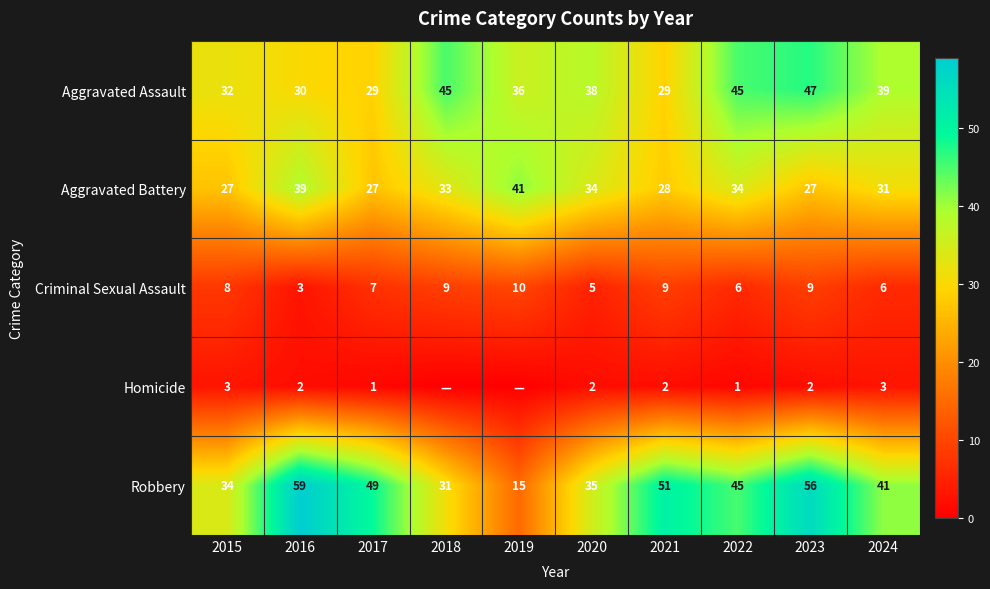

What is the sum of all Criminal Sexual Assault values?

72